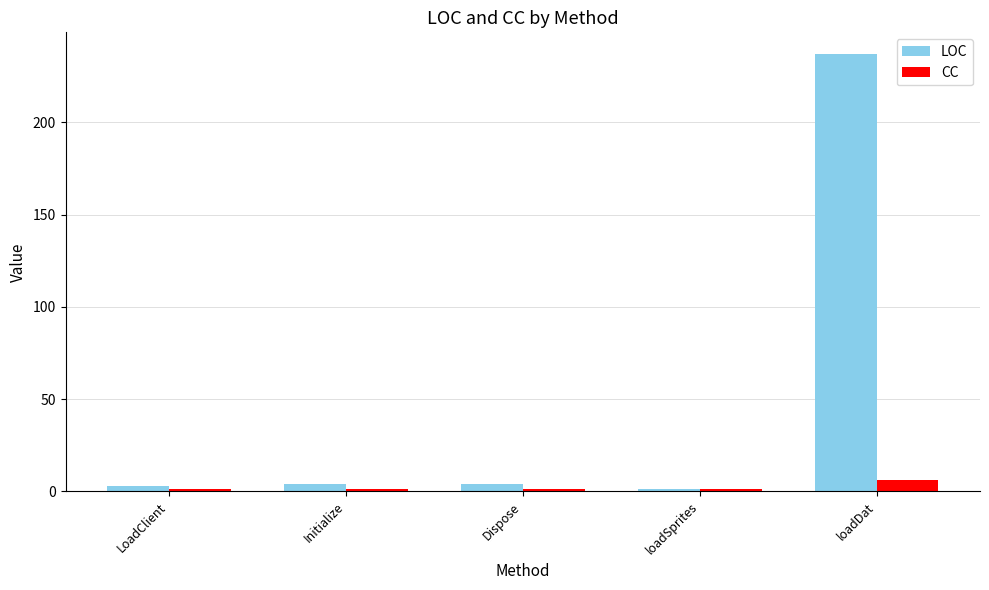

Rank the series at Initialize from highest to lowest value.

LOC, CC